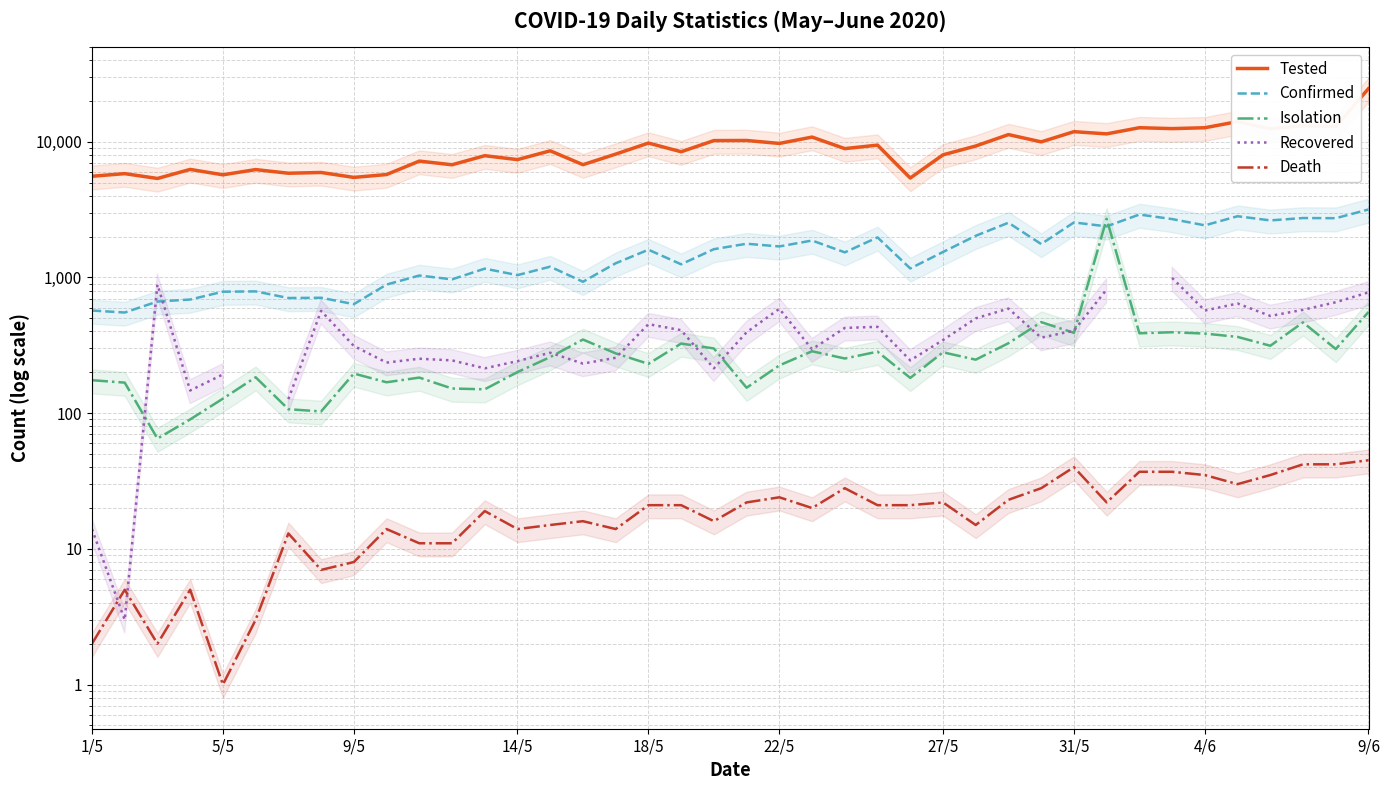

What is the approximate value of Tested at 38?

12944.0